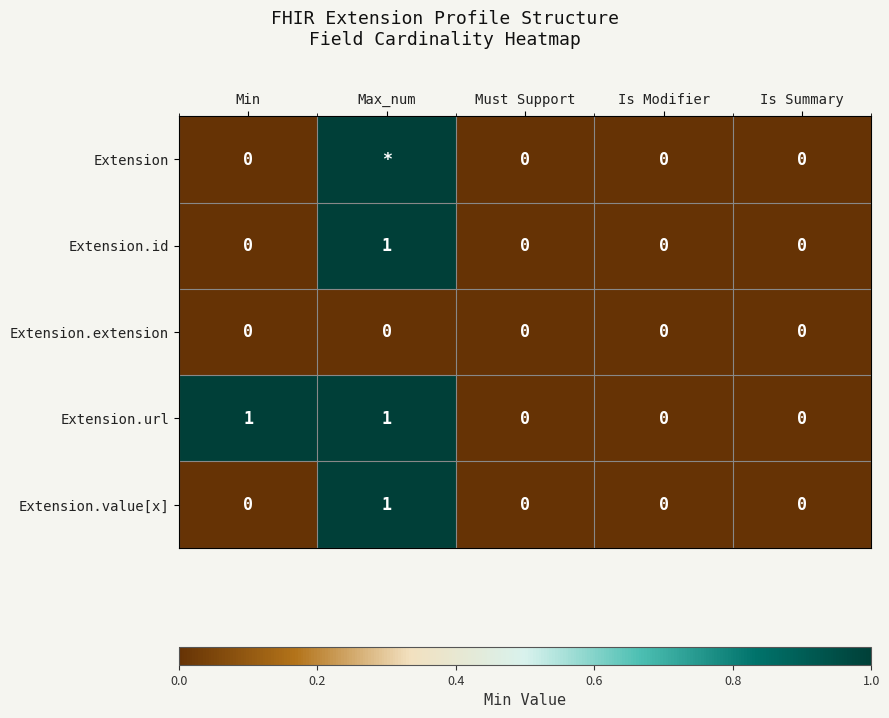

The value of Extension.url at Must Support is 0. True or false?

True